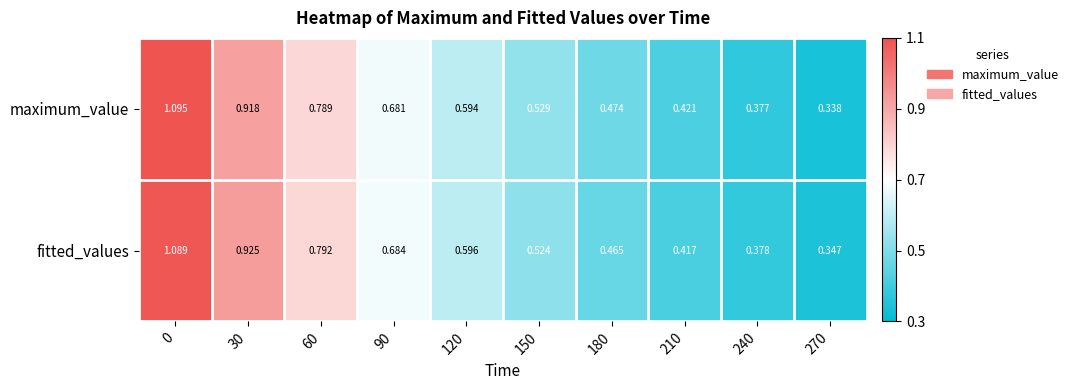

Is the value of fitted_values at 270 greater than the value of maximum_value at 120?

No